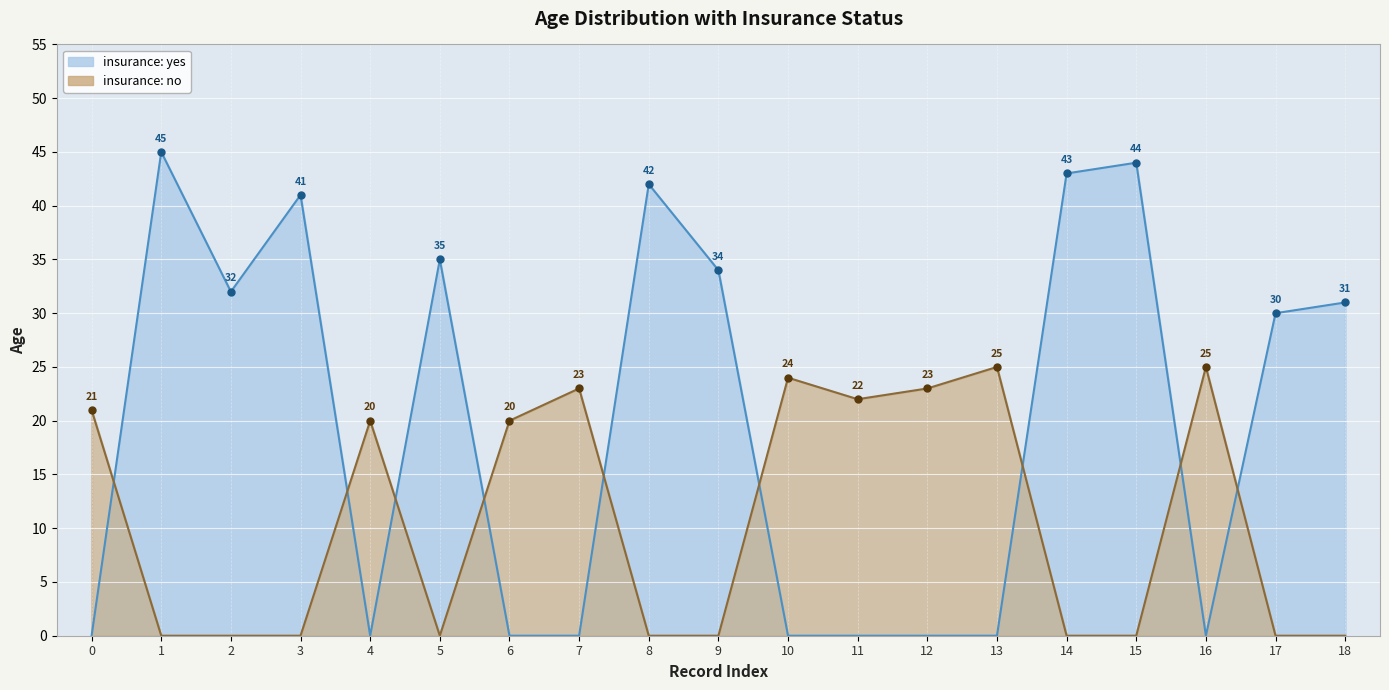

Which label corresponds to the largest value in the chart?

1